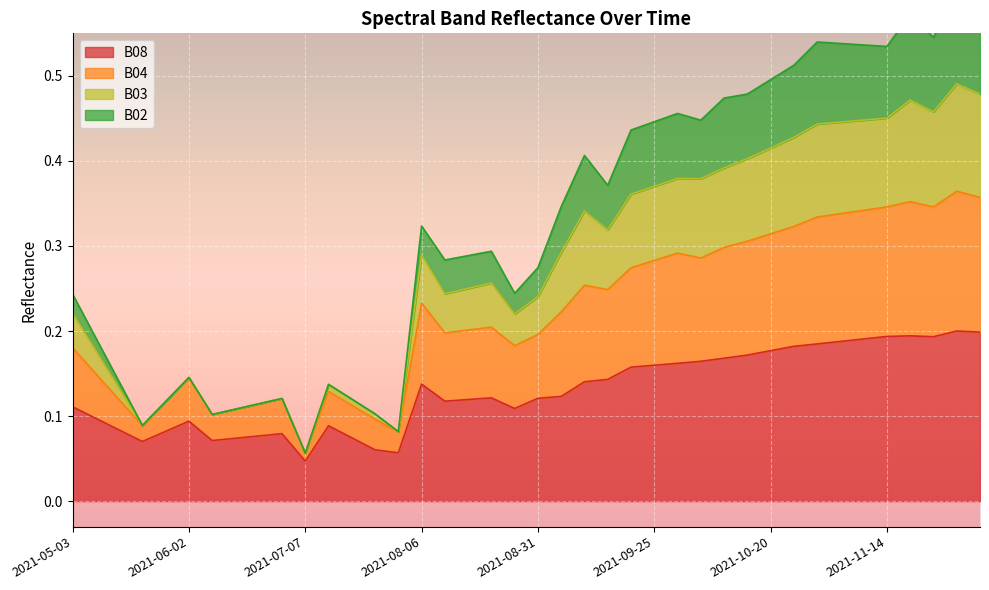

True or false: B04 and B02 intersect in this chart.

False